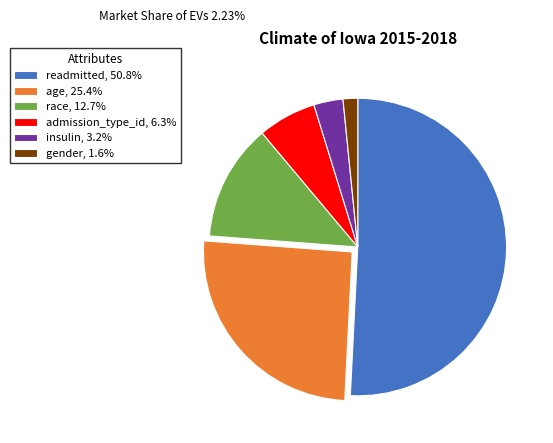

Is the sum of insulin, 3.2% and age, 25.4% greater than half?

No